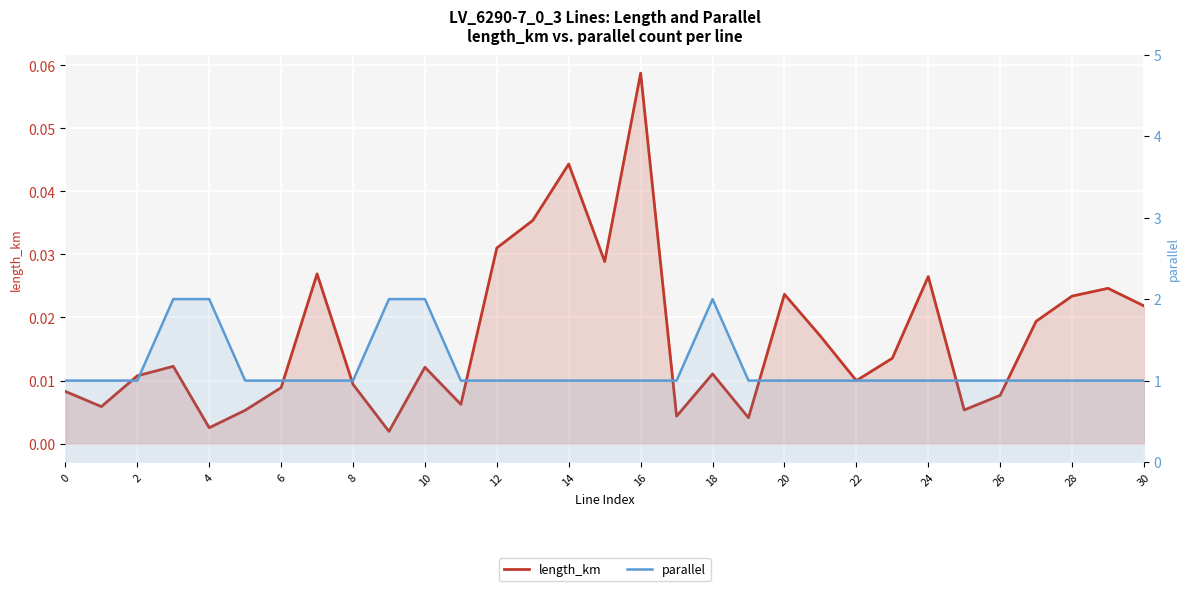

At how many categories does at least one series exceed 0?

31